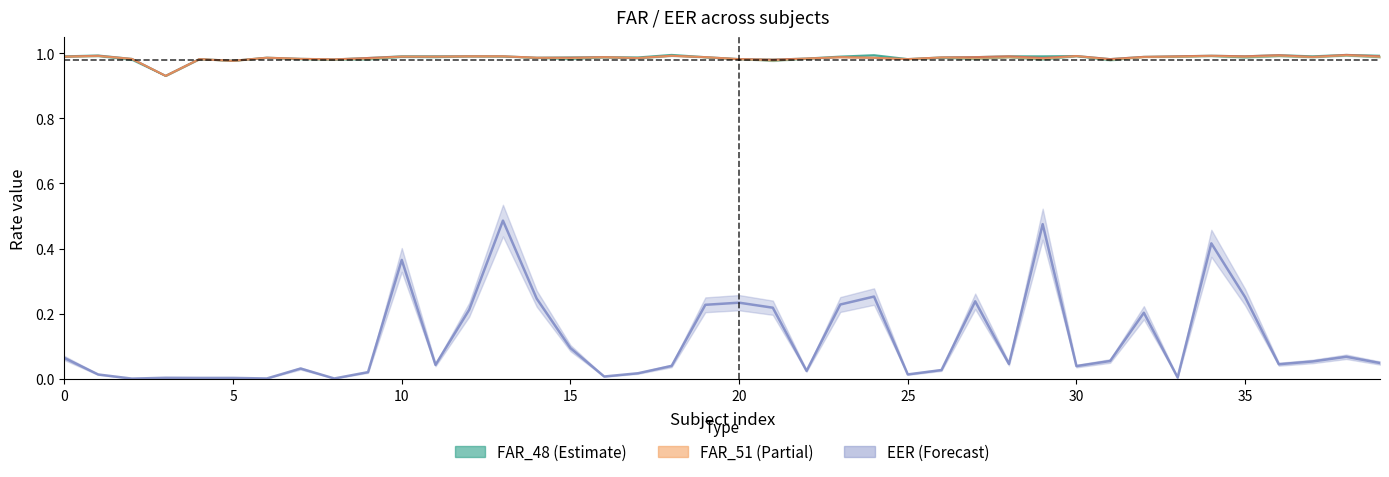

At 39, list the series in order from largest to smallest.

FAR_48, FAR_51, EER